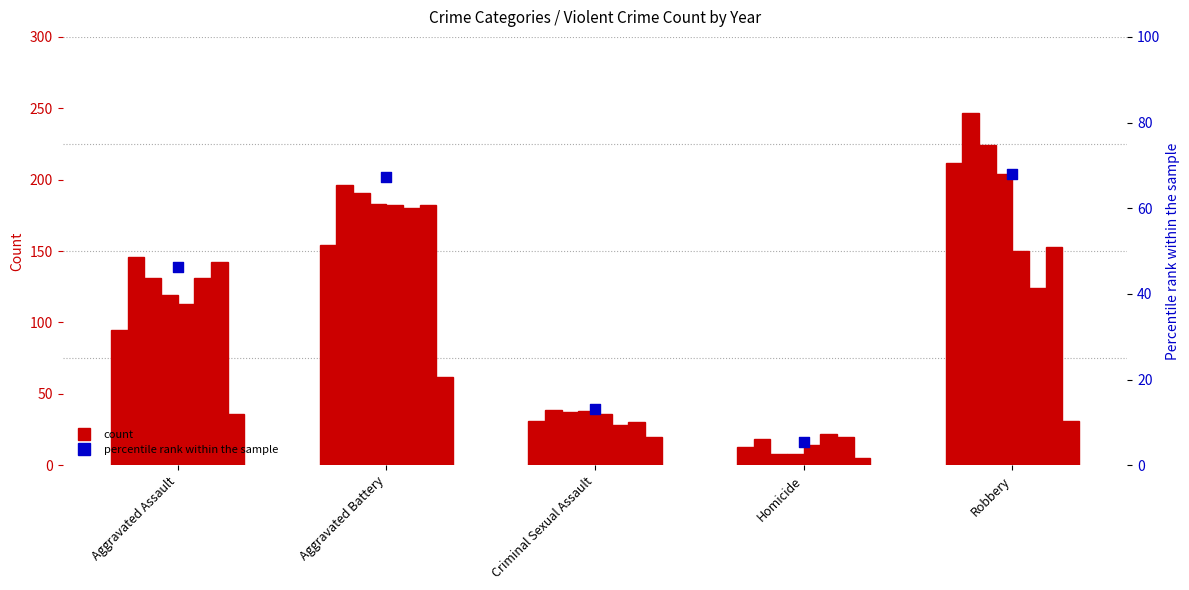

What is the change in value from Aggravated Assault to Criminal Sexual Assault?

-33.1